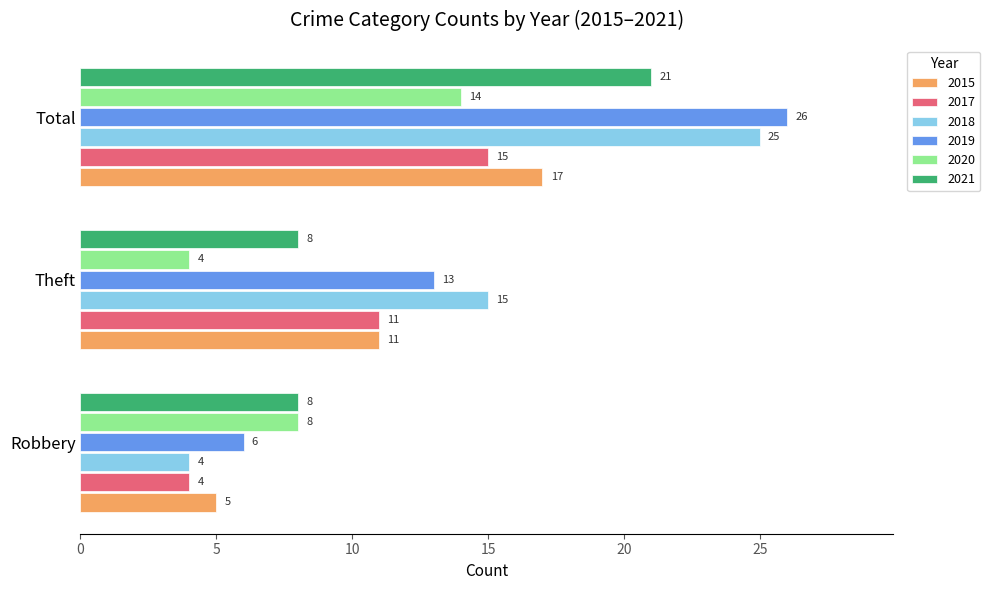

Read the 2015 value at Robbery, to the nearest 5.

5